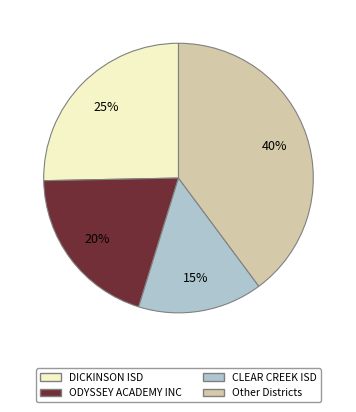

Is the sum of CLEAR CREEK ISD and DICKINSON ISD greater than half?

No